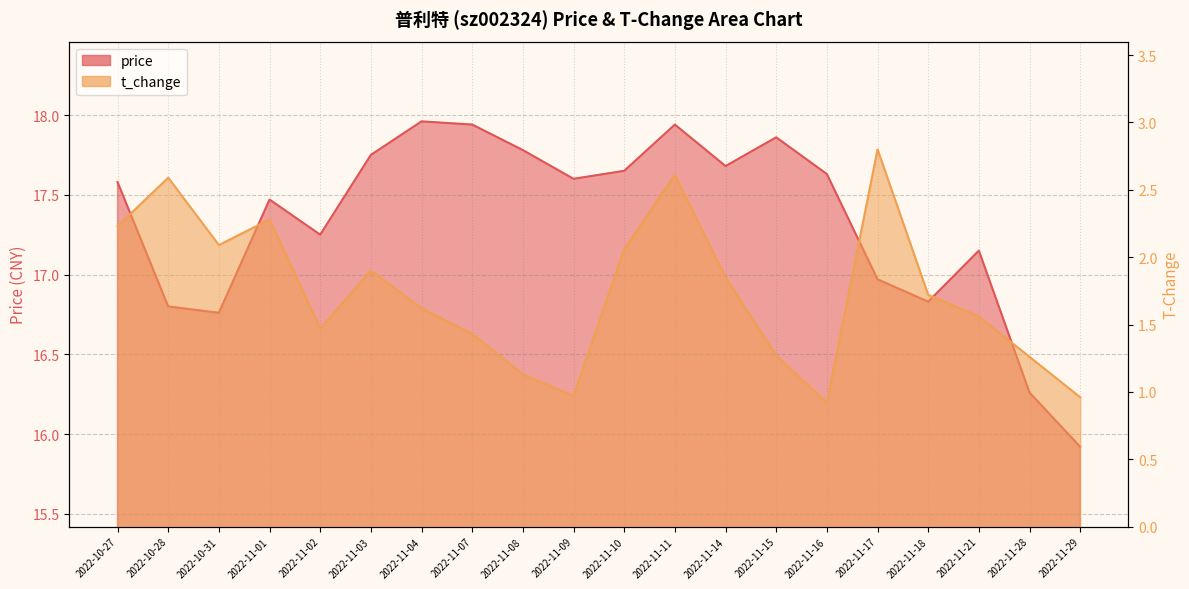

How many lines are shown in the chart?

2